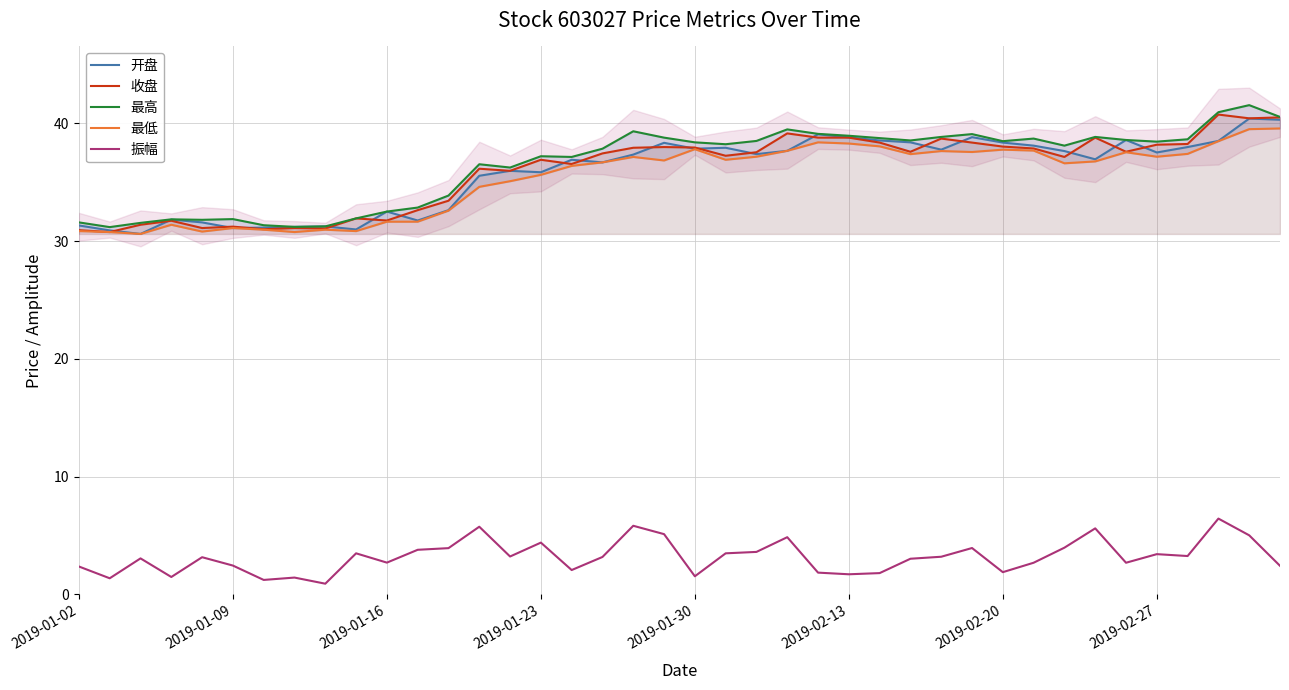

True or false: 振幅 and 收盘 cross at least once.

False